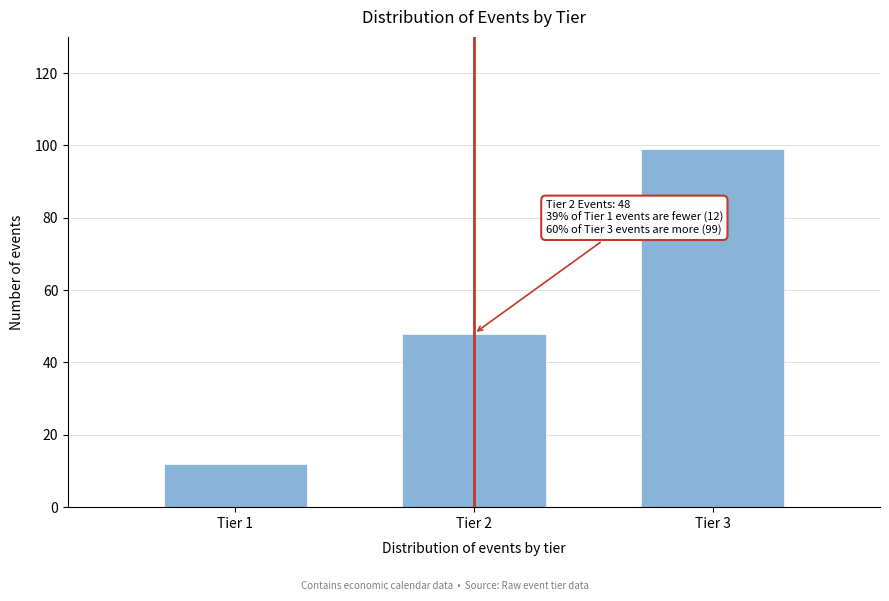

Reading left to right, extract all data points from this chart.

12	48	99